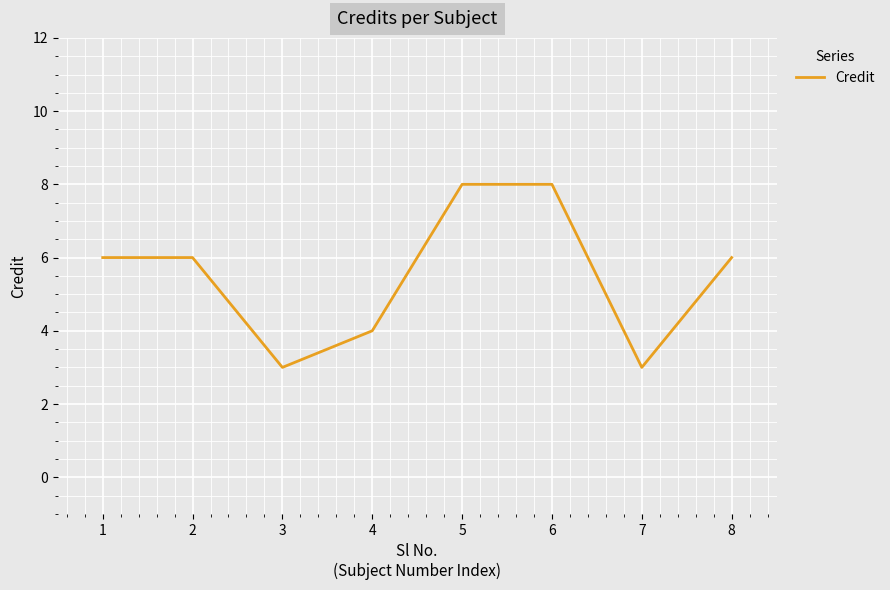

Count the number of data series in this chart.

1